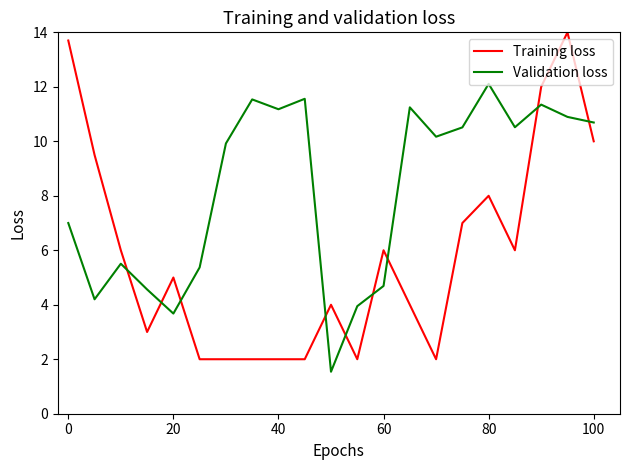

Which series has the largest range (max minus min)?

Training loss